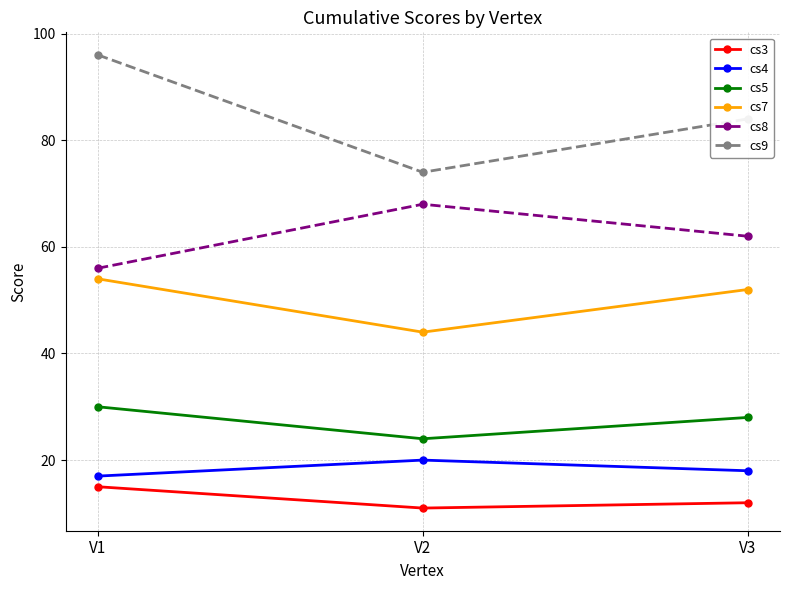

How many data points in cs9 are less than 84?

1